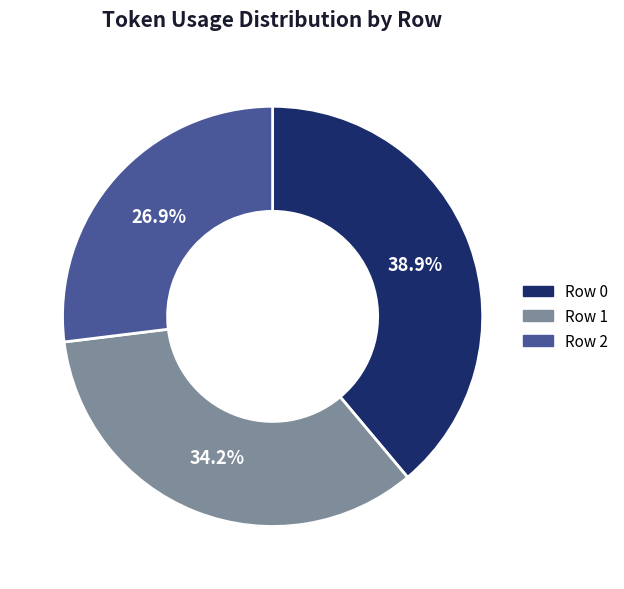

Is there any slice that represents more than half of the pie?

No